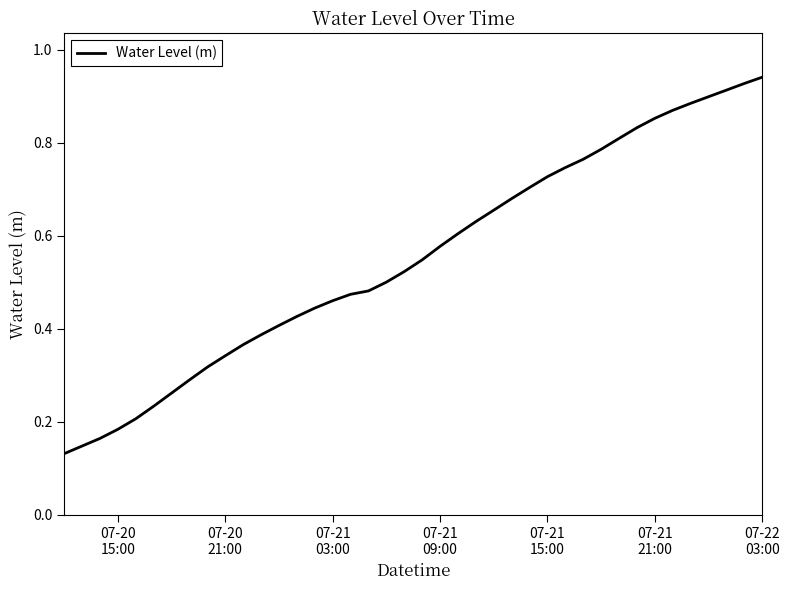

What is the smallest value displayed?

0.1